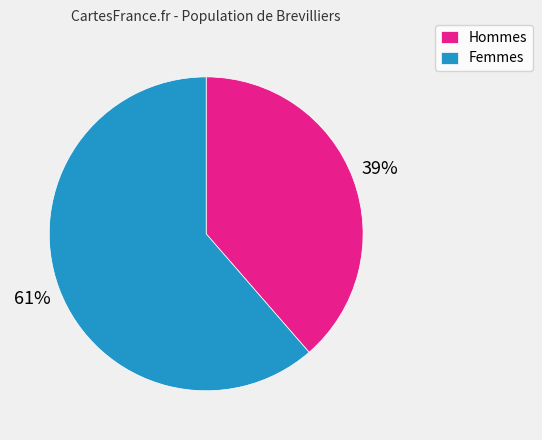

Which has a higher value, Hommes or Femmes?

Femmes